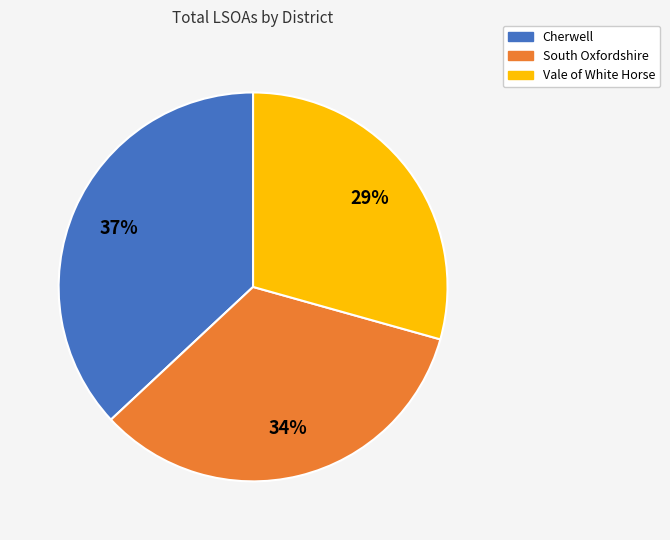

How many slices are in this pie chart?

3